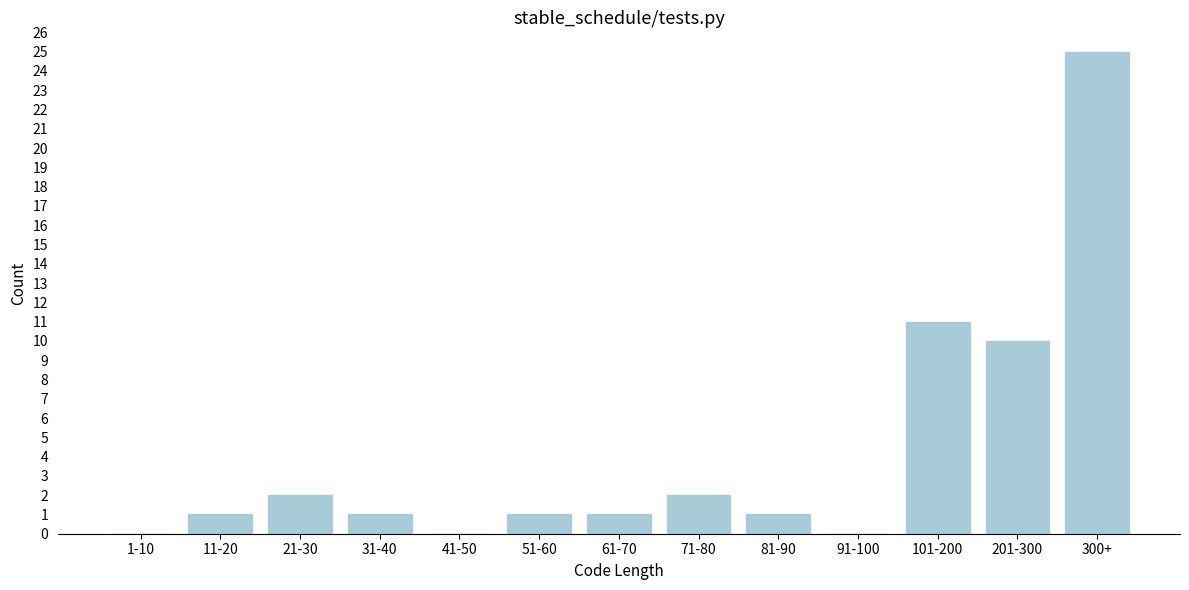

Reading left to right, extract all data points from this chart.

1-10=0	11-20=1	21-30=2	31-40=1	41-50=0	51-60=1	61-70=1	71-80=2	81-90=1	91-100=0	101-200=11	201-300=10	300+=25